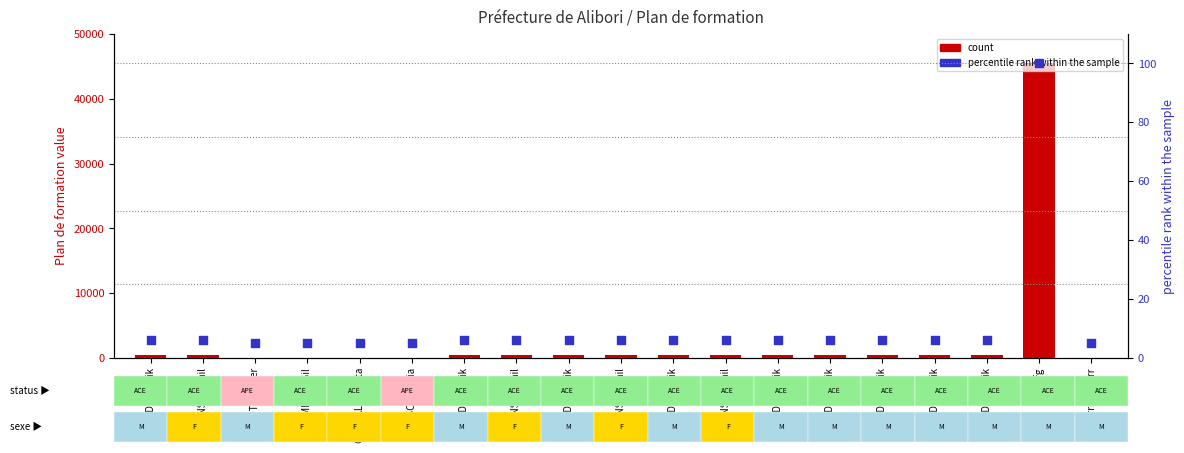

At how many categories does at least one series exceed 23839?

1